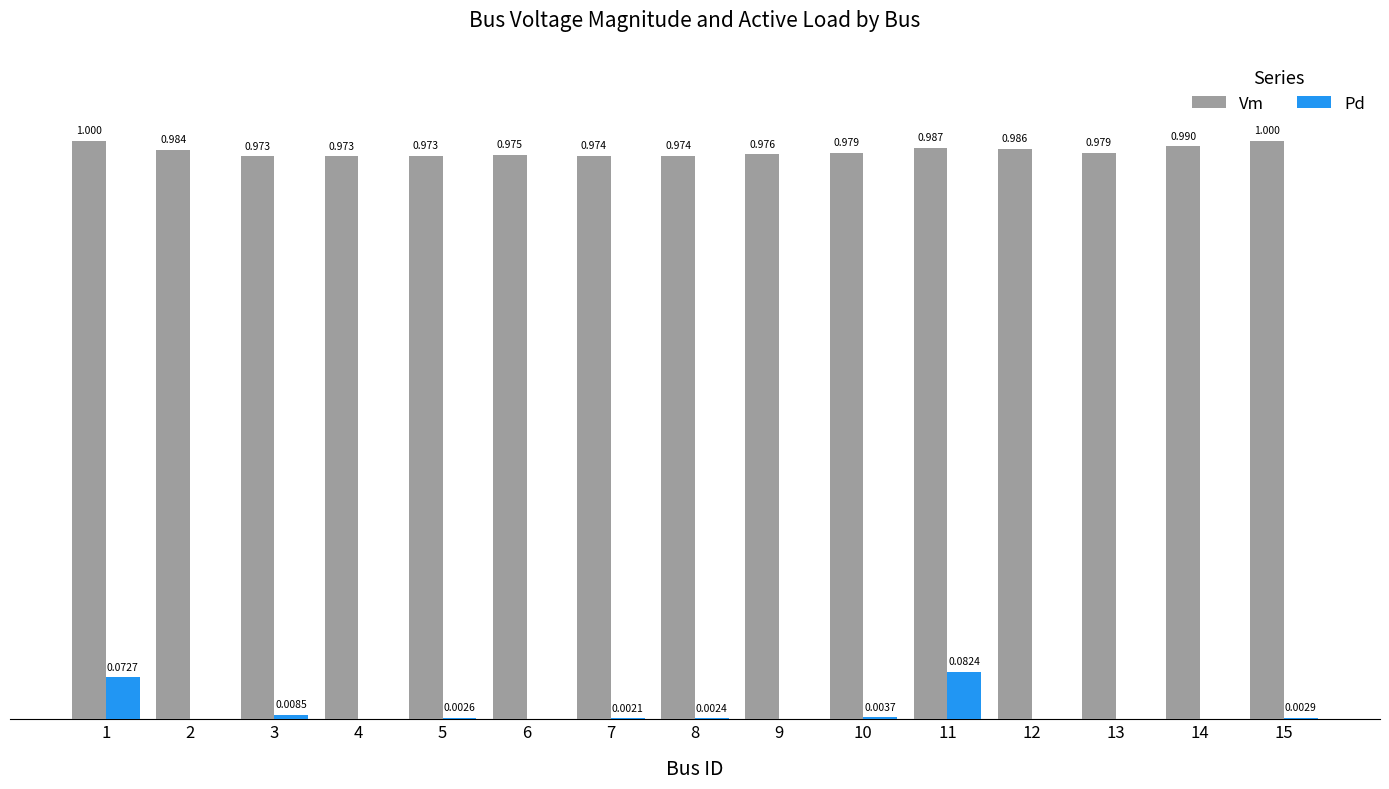

Which series has the largest total across all categories?

Vm